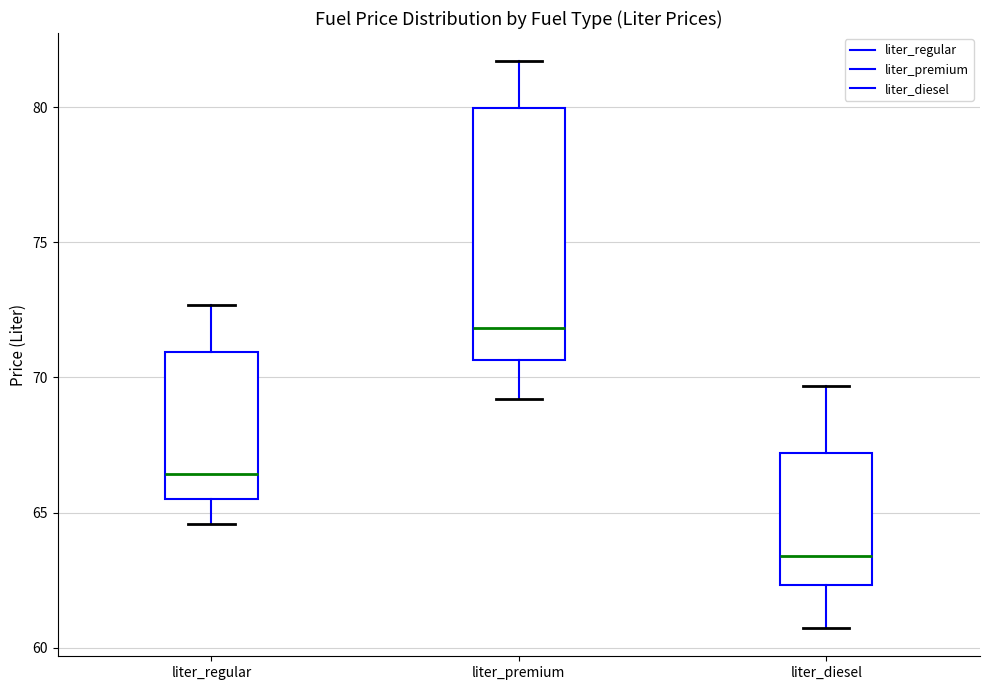

Which box's median line is the lowest?

liter_diesel